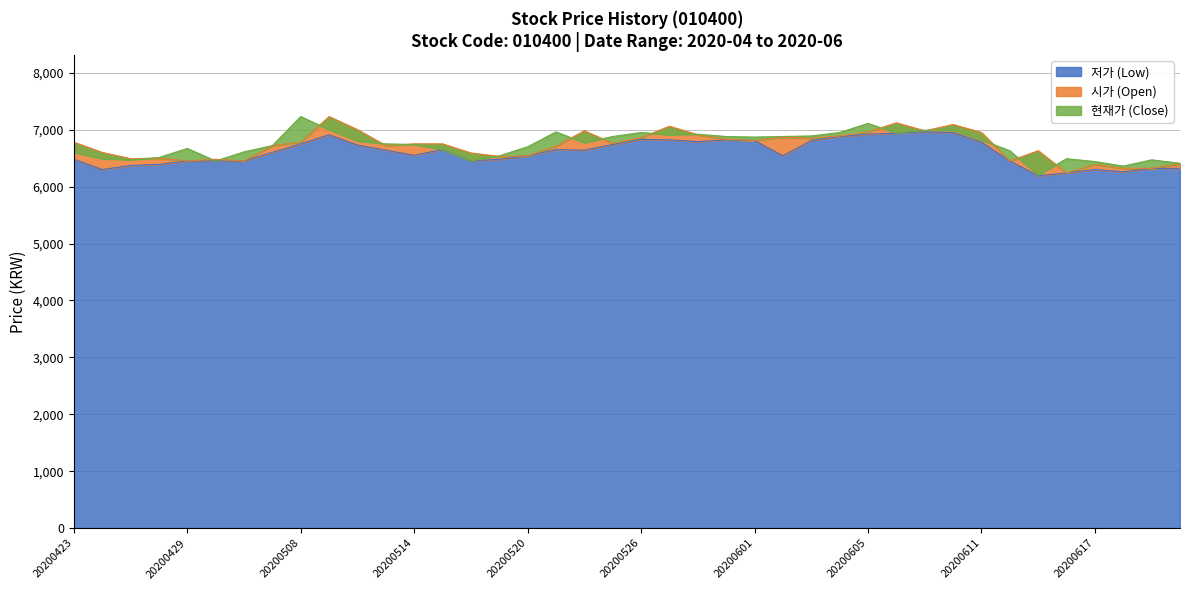

The value of 저가 at 20200518 is 6450. True or false?

True